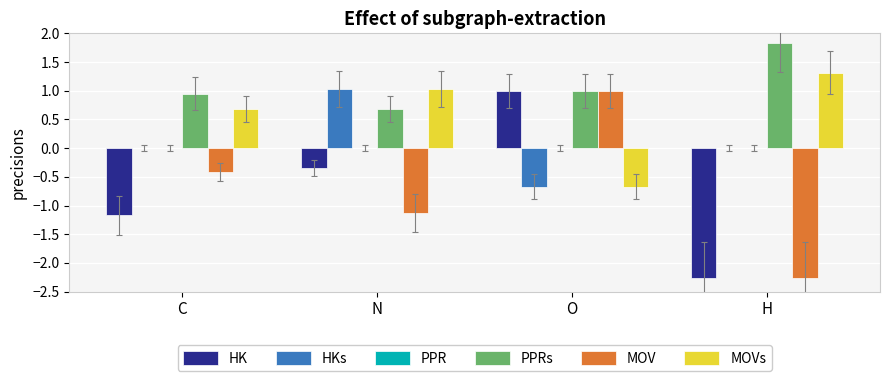

Which series changed the most between N and O?

MOV